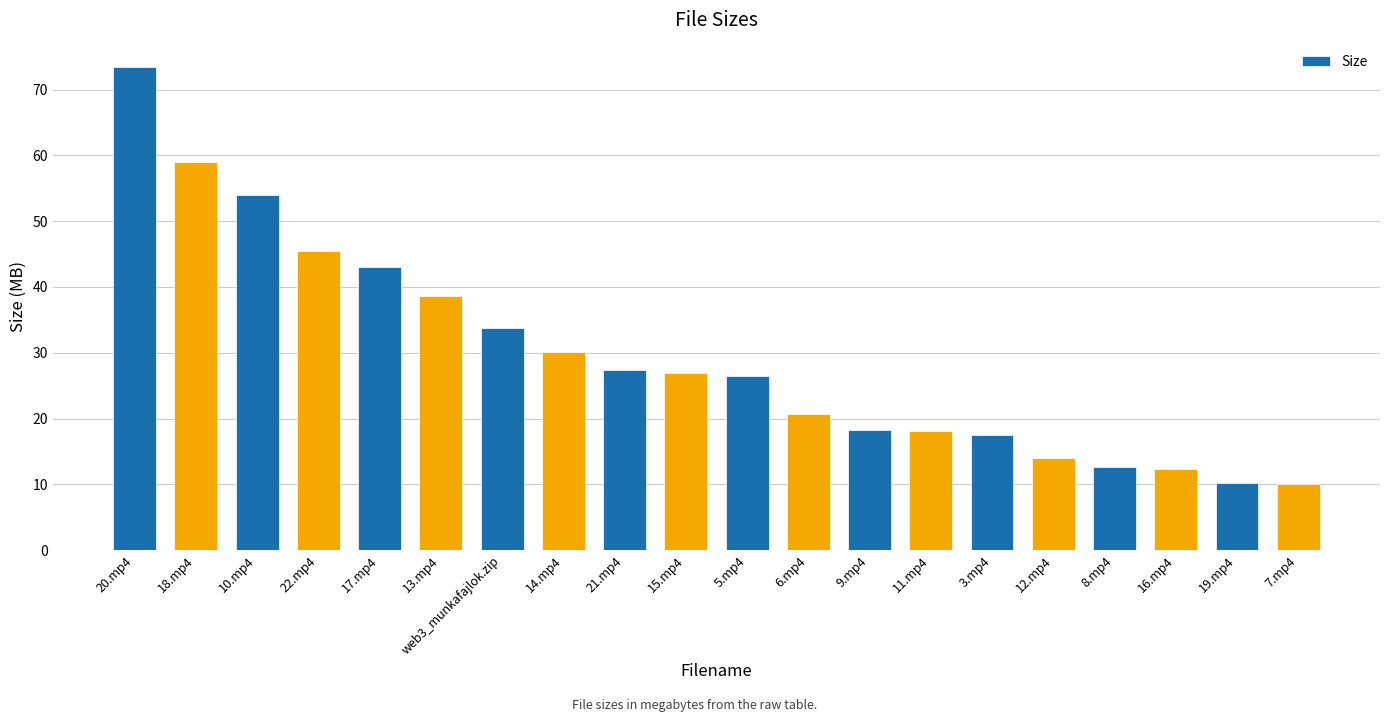

Between 5.mp4 and 14.mp4, which is larger?

14.mp4